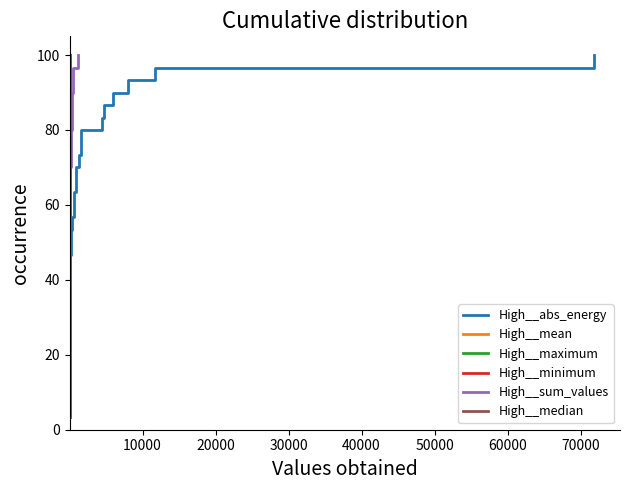

Is it true that High__sum_values equals 42.8 at 23?

False